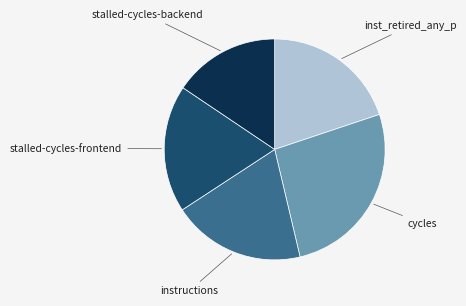

The instructions slice represents 19% of the pie. True or false?

True